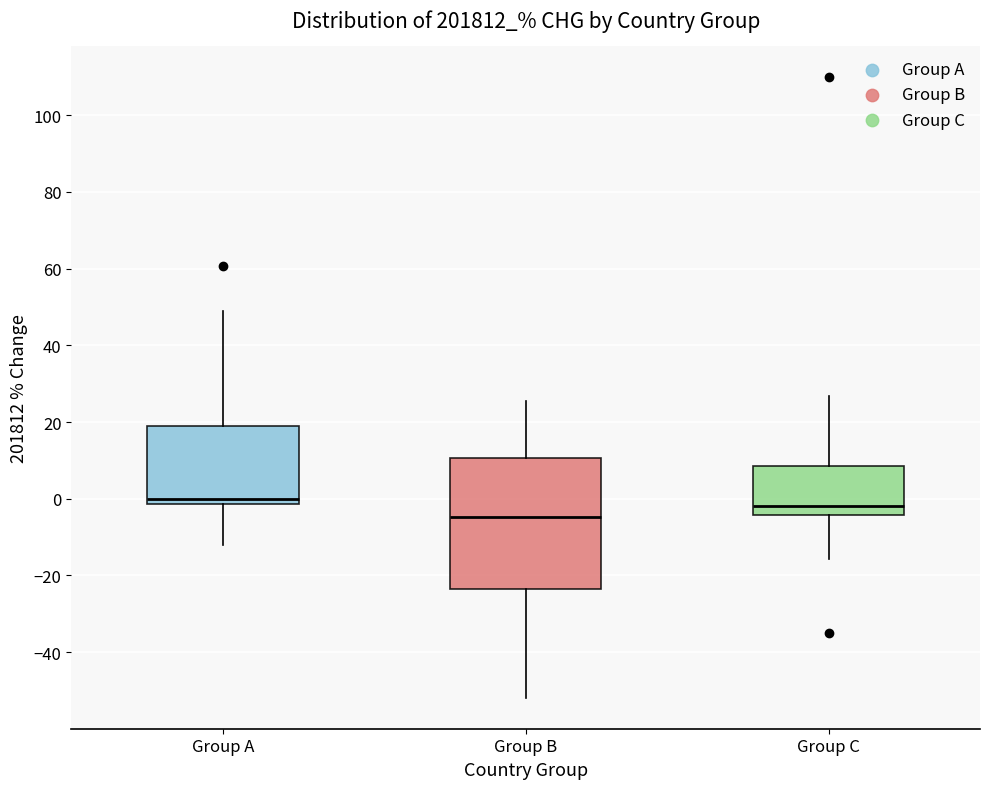

Reading left to right, read every box against the y-axis: the position of its median line, the range the box covers, and the ends of its whiskers. The values are not printed on the chart, so give them approximately, as read against the axis.

Group A: median 0, box -2 to 20, whiskers -12 to 48
Group B: median -4, box -24 to 10, whiskers -52 to 26
Group C: median -2, box -4 to 8, whiskers -16 to 26